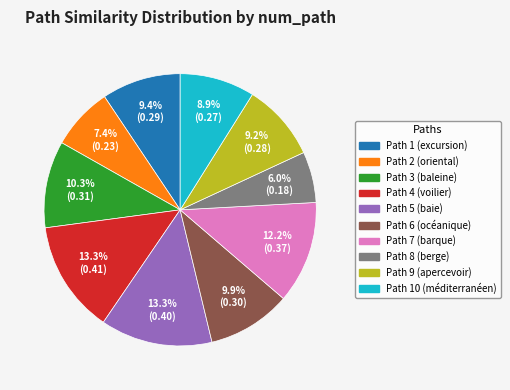

Does any single category account for the majority?

No